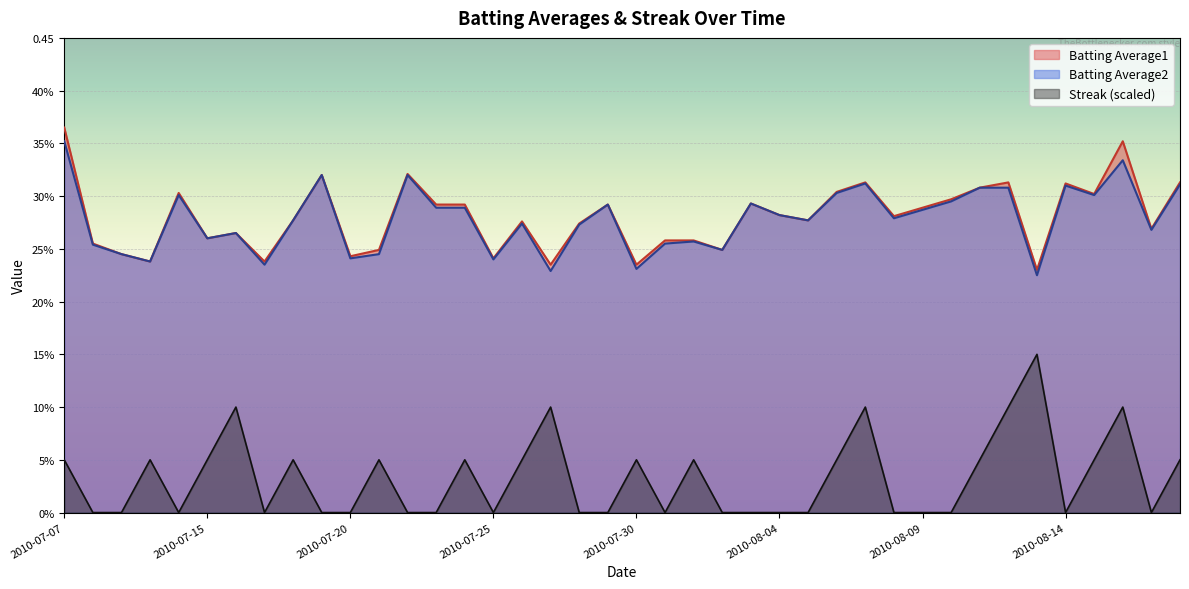

How many Streak values are between 0 and 1?

40